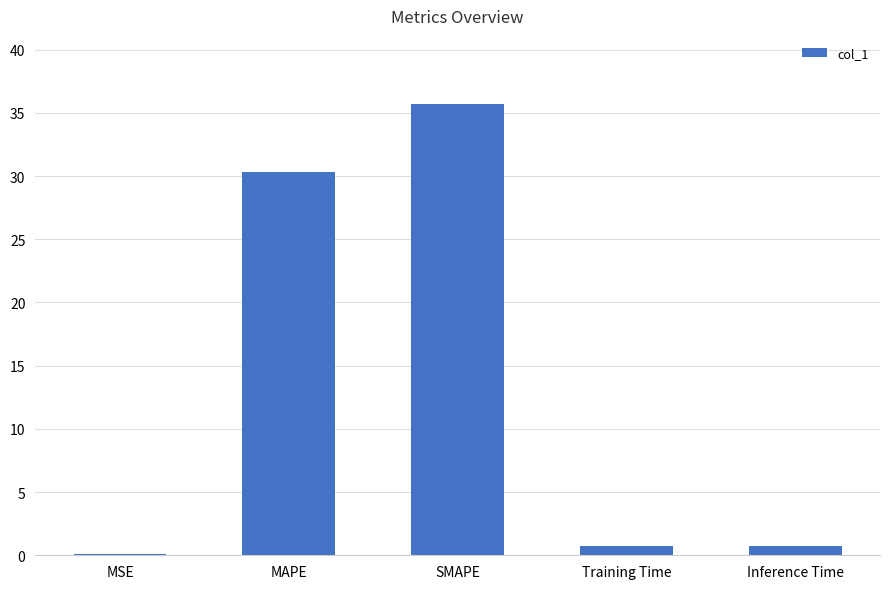

Which label corresponds to the largest value in the chart?

SMAPE